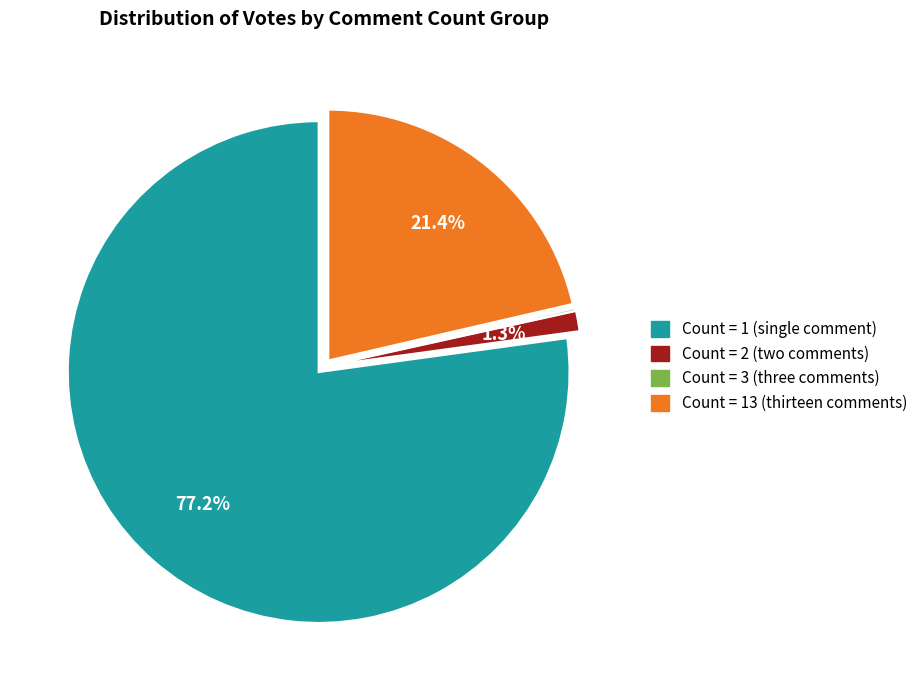

Is there a majority slice in this chart?

Yes